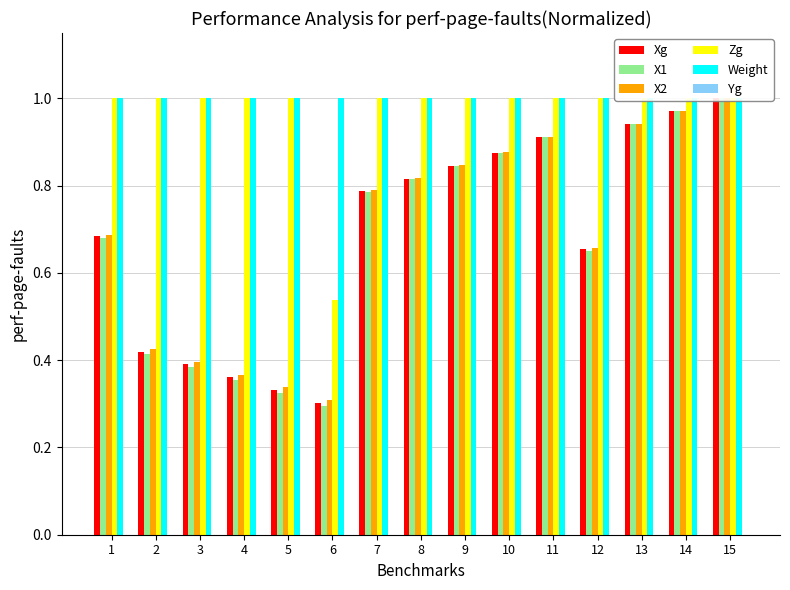

What is the difference between the second highest and minimum values in the Zg series?

0.5